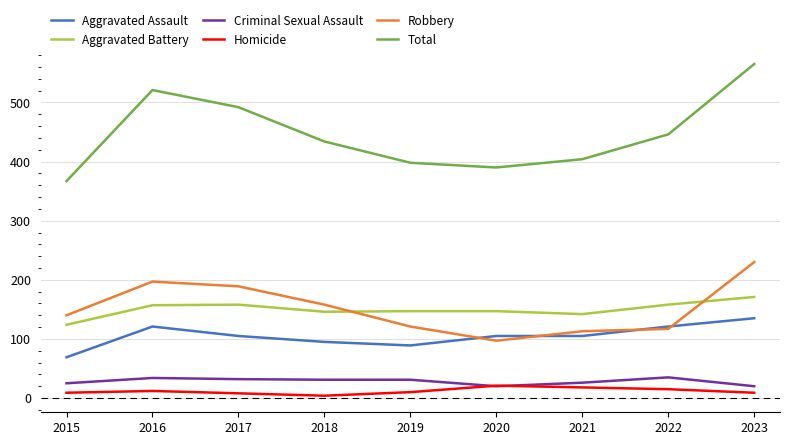

How many categories are shown in the chart?

9